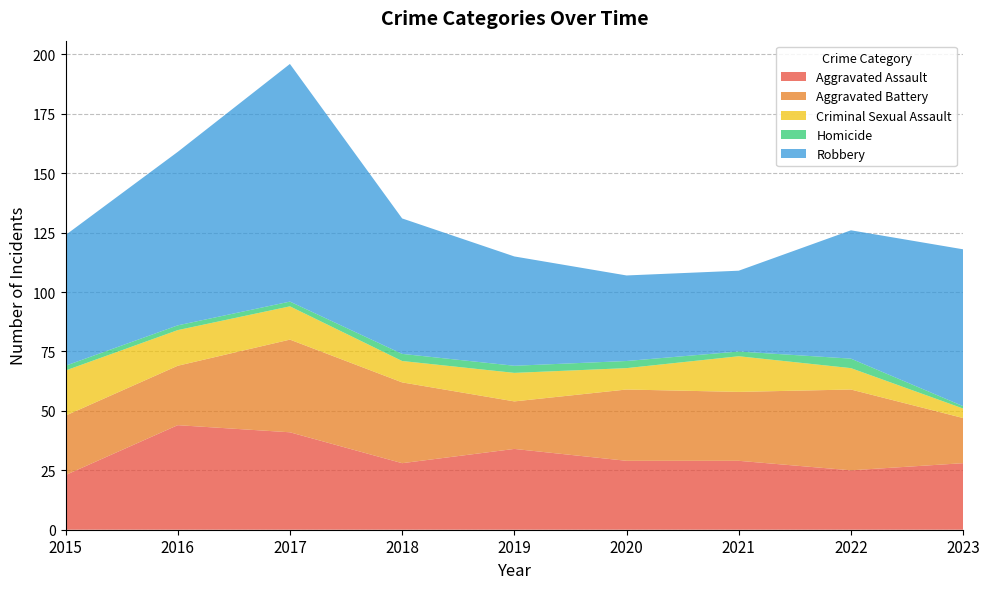

Reading left to right, what are all the values shown in this chart?

Aggravated Assault: 2015=23	2016=44	2017=41	2018=28	2019=34	2020=29	2021=29	2022=25	2023=28
Aggravated Battery: 2015=25	2016=25	2017=39	2018=34	2019=20	2020=30	2021=29	2022=34	2023=19
Criminal Sexual Assault: 2015=19	2016=15	2017=14	2018=9	2019=12	2020=9	2021=15	2022=9	2023=4
Homicide: 2015=2	2016=2	2017=2	2018=3	2019=3	2020=3	2021=2	2022=4	2023=1
Robbery: 2015=55	2016=73	2017=100	2018=57	2019=46	2020=36	2021=34	2022=54	2023=66